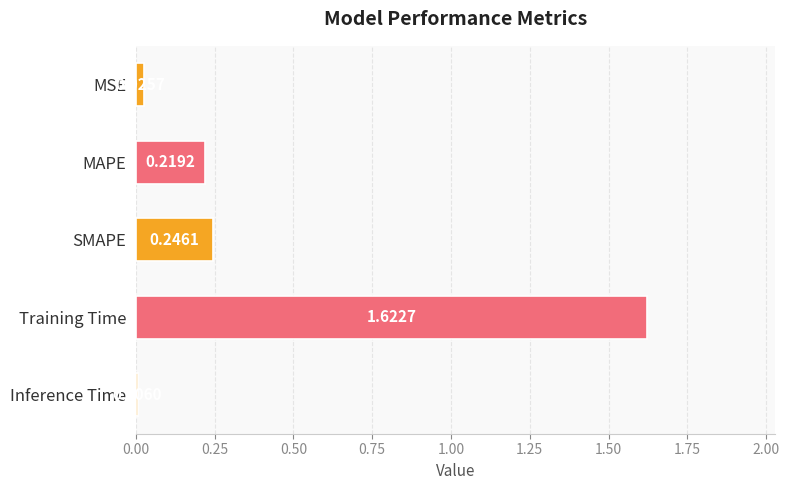

At which category does the chart reach its peak across all series?

Training Time